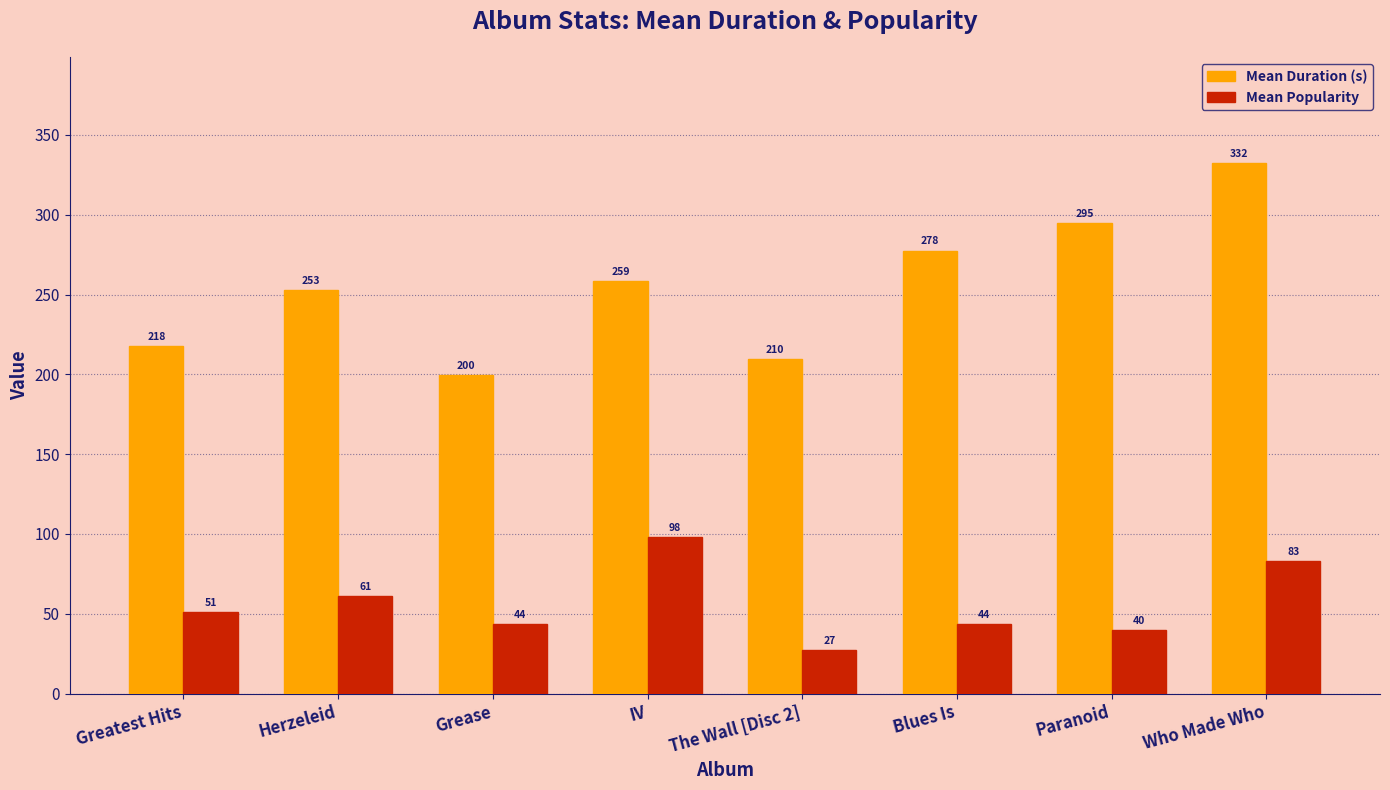

The value of Mean Duration (s) at The Wall [Disc 2] is 209.5. True or false?

True